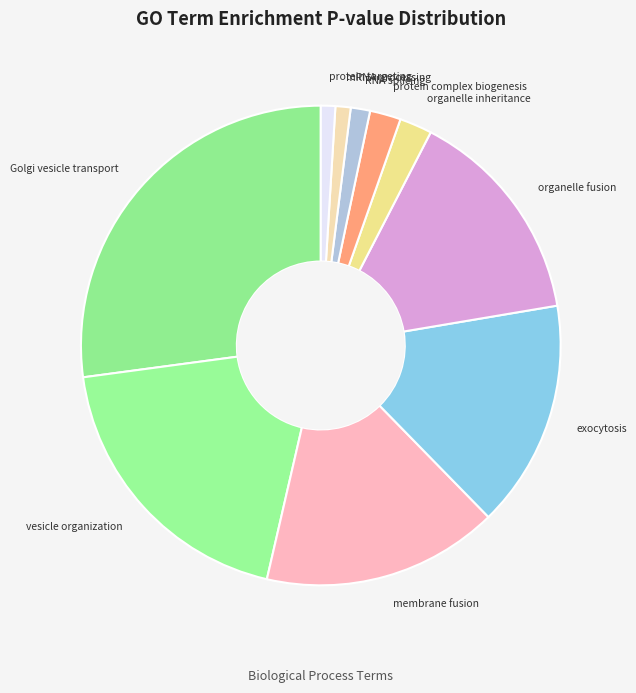

Which category has the biggest portion of the pie?

Golgi vesicle transport